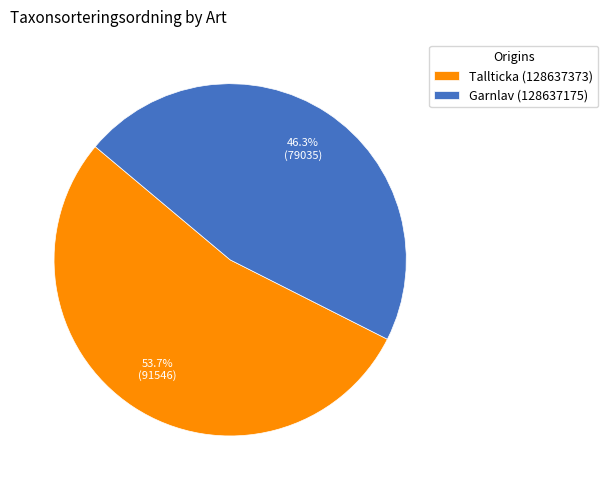

To the nearest percent, what is the difference between the Garnlav (128637175) and Tallticka (128637373) slice percentages?

7%